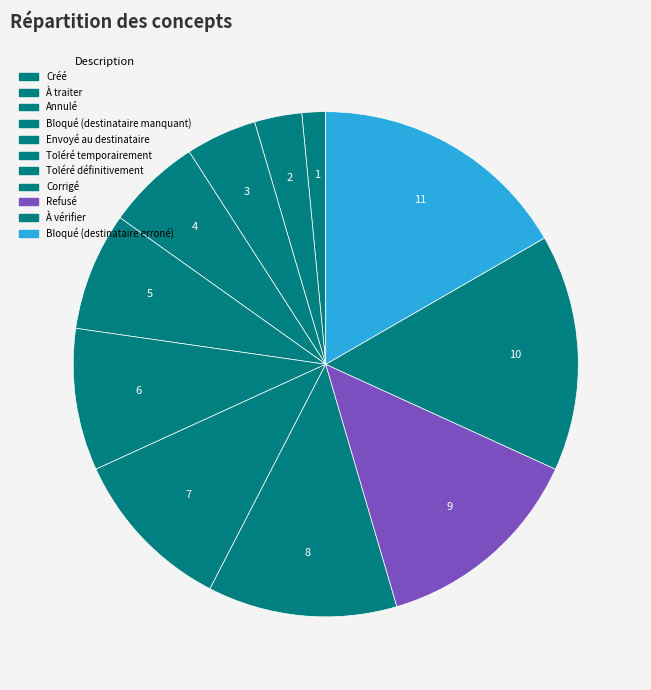

What portion of the pie excludes Toléré temporairement?

90.9%